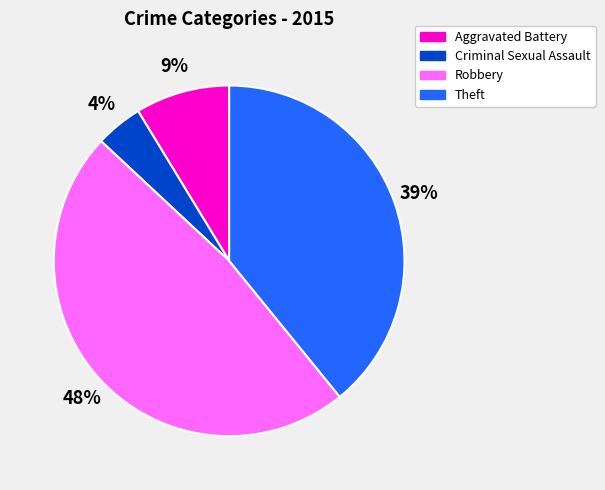

What percentage is the Criminal Sexual Assault slice, to the nearest percent?

4%